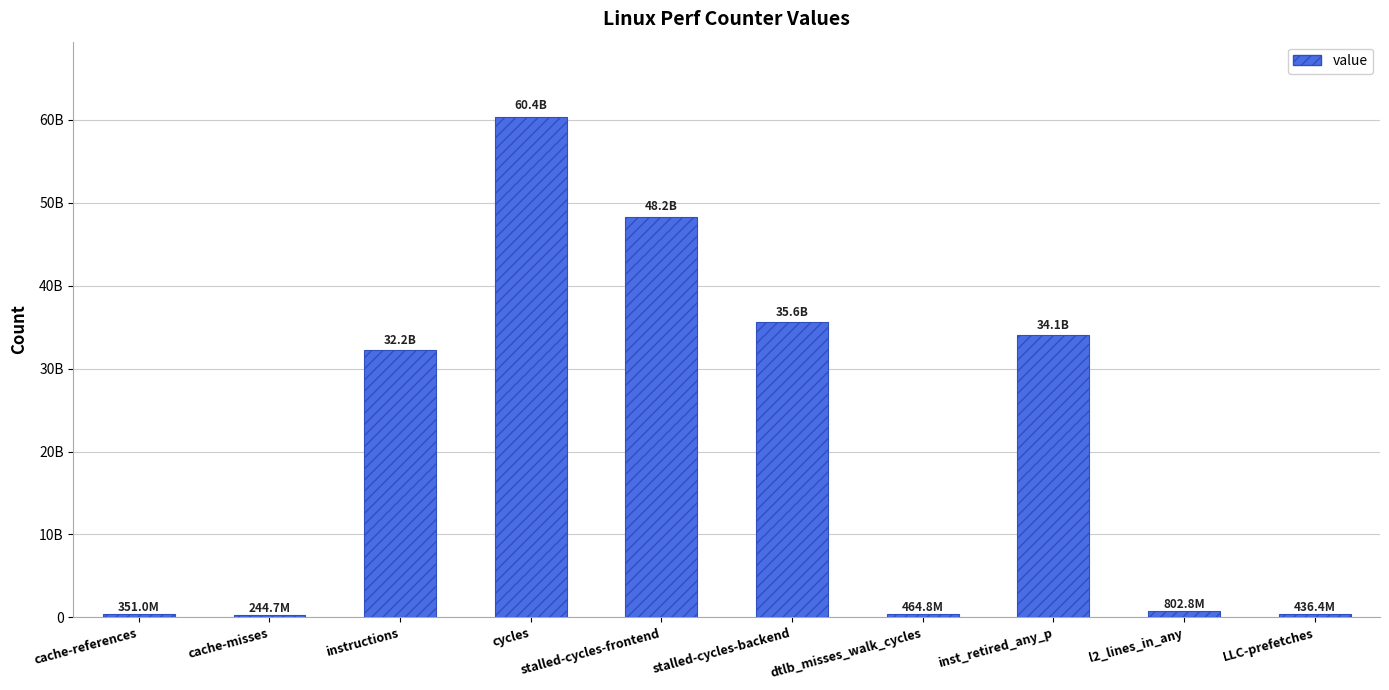

Rank the categories by value from highest to lowest.

cycles, stalled-cycles-frontend, stalled-cycles-backend, inst_retired_any_p, instructions, l2_lines_in_any, dtlb_misses_walk_cycles, LLC-prefetches, cache-references, cache-misses